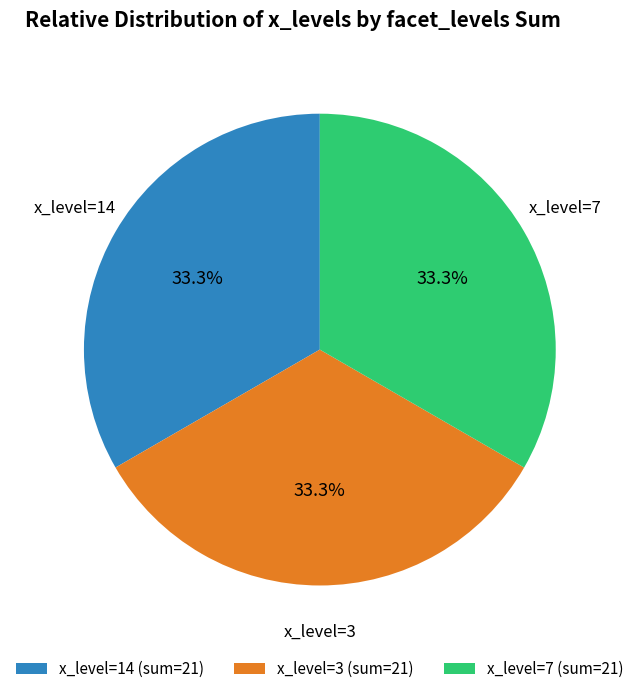

Combined, do x_level=3 (sum=21) and x_level=14 (sum=21) account for over 50%?

Yes